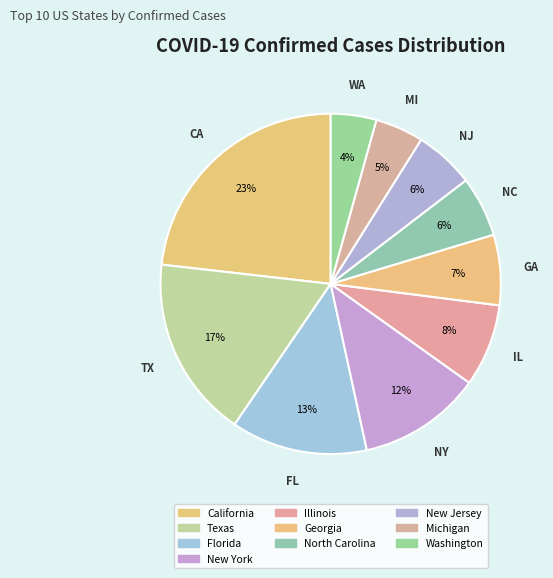

How many slices are in this pie chart?

10